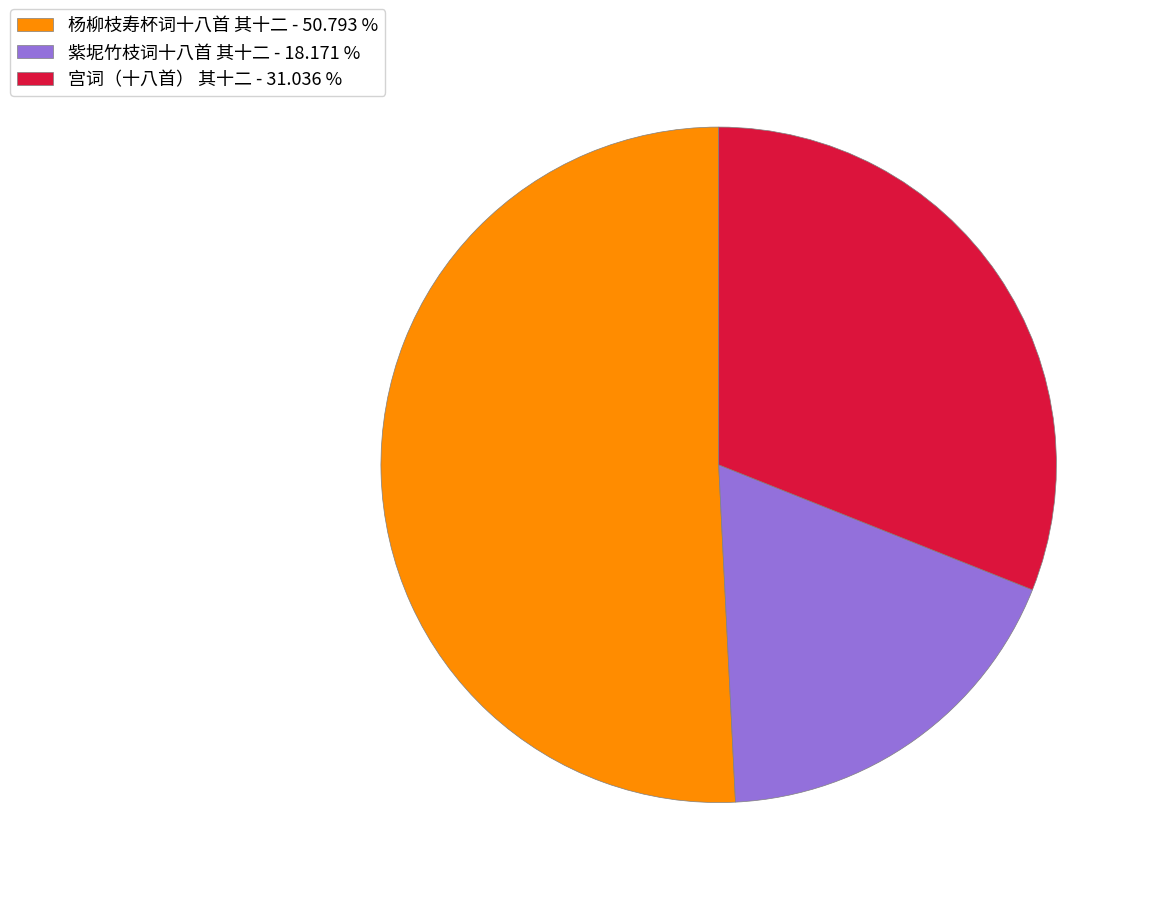

Is there a majority slice in this chart?

Yes